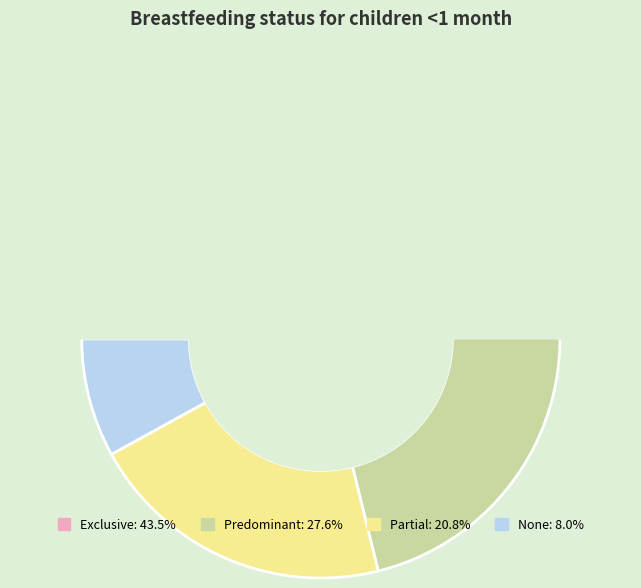

Rank the categories by value from lowest to highest.

None, Partial, Predominant, Exclusive